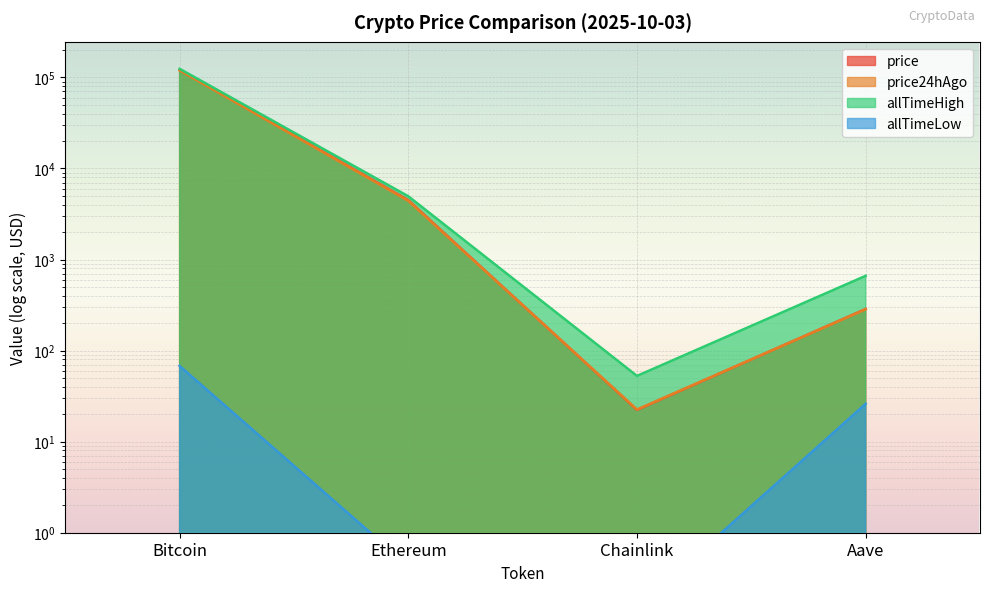

Between Bitcoin and Ethereum, which is larger?

Bitcoin